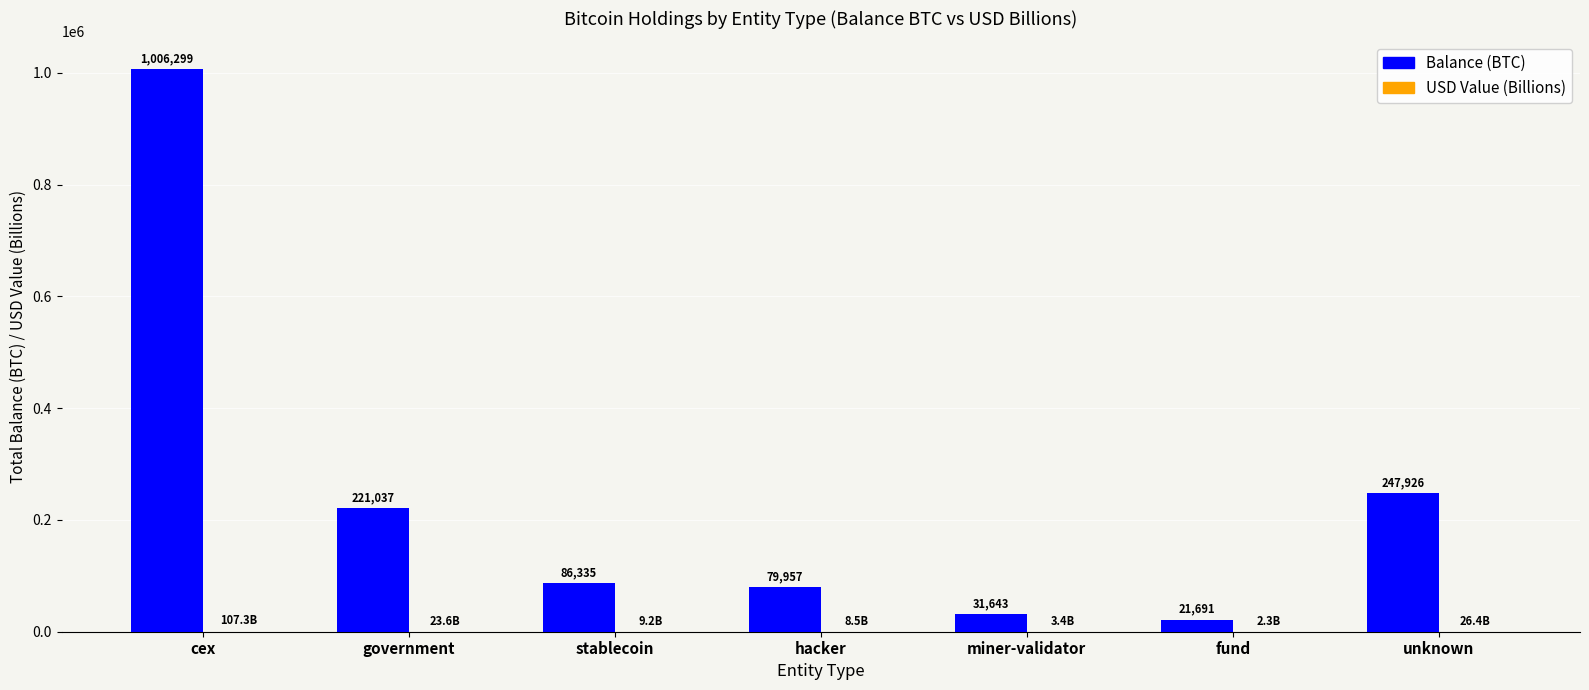

Between fund and unknown, which series saw the biggest shift?

Balance (BTC)